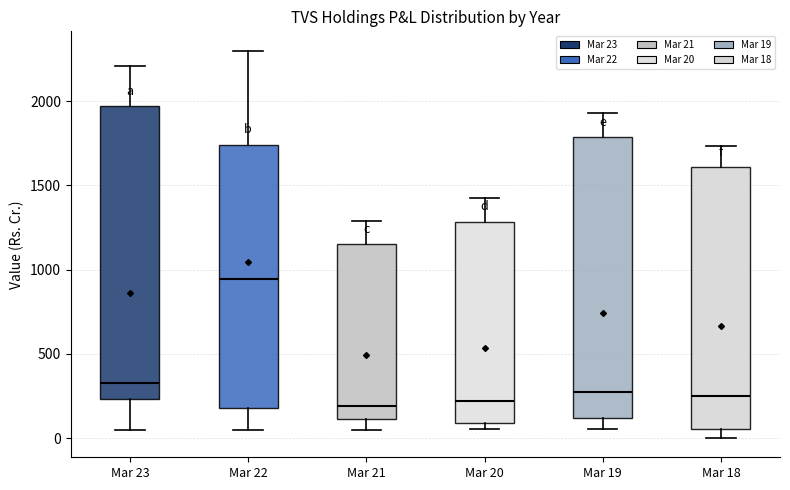

Reading left to right, read every box against the y-axis: the position of its median line, the range the box covers, and the ends of its whiskers. The values are not printed on the chart, so give them approximately, as read against the axis.

Mar 23: median 350, box 250 to 1950, whiskers 50 to 2200
Mar 22: median 950, box 200 to 1750, whiskers 50 to 2300
Mar 21: median 200, box 100 to 1150, whiskers 50 to 1300
Mar 20: median 200, box 100 to 1300, whiskers 50 to 1400
Mar 19: median 300, box 100 to 1800, whiskers 50 to 1950
Mar 18: median 250, box 50 to 1600, whiskers 0 to 1750